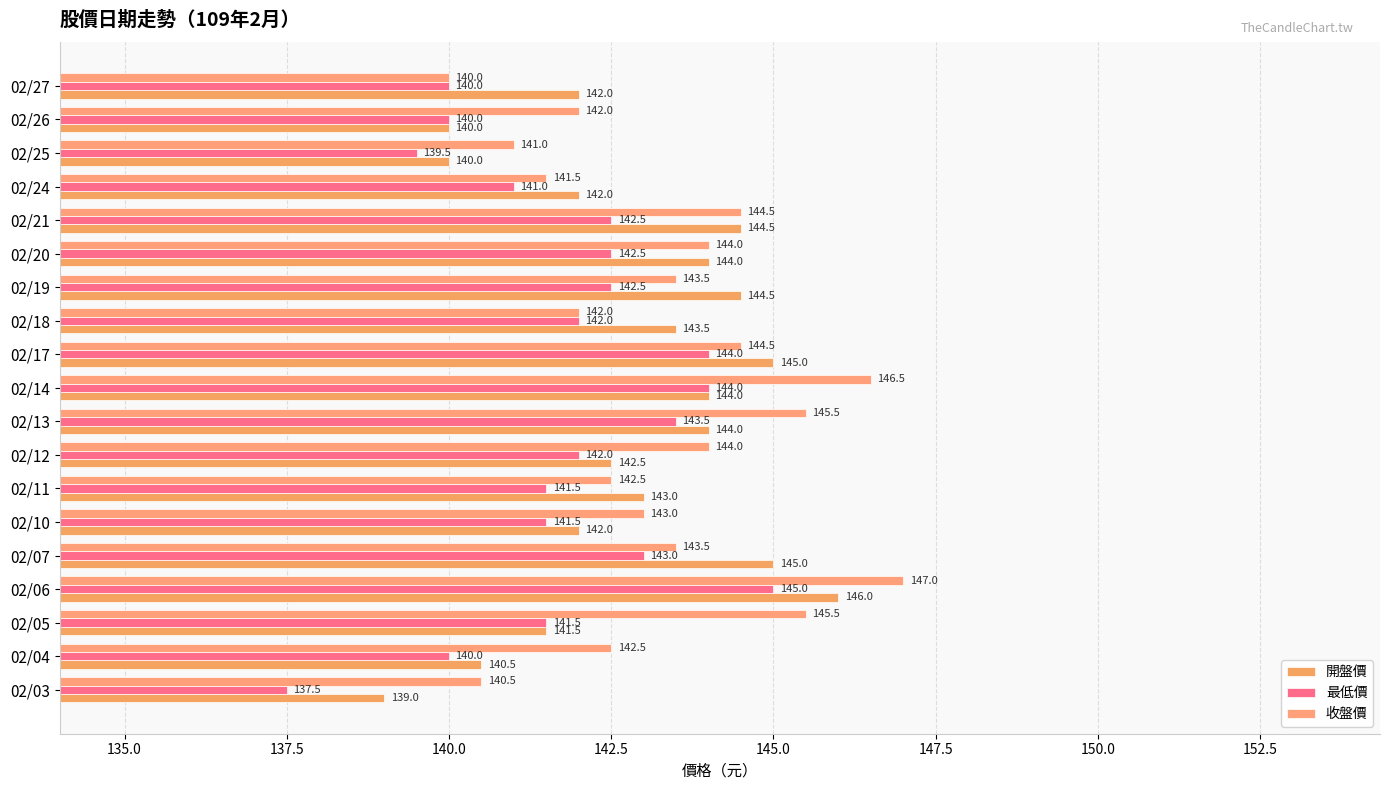

How many data points does each series have?

19